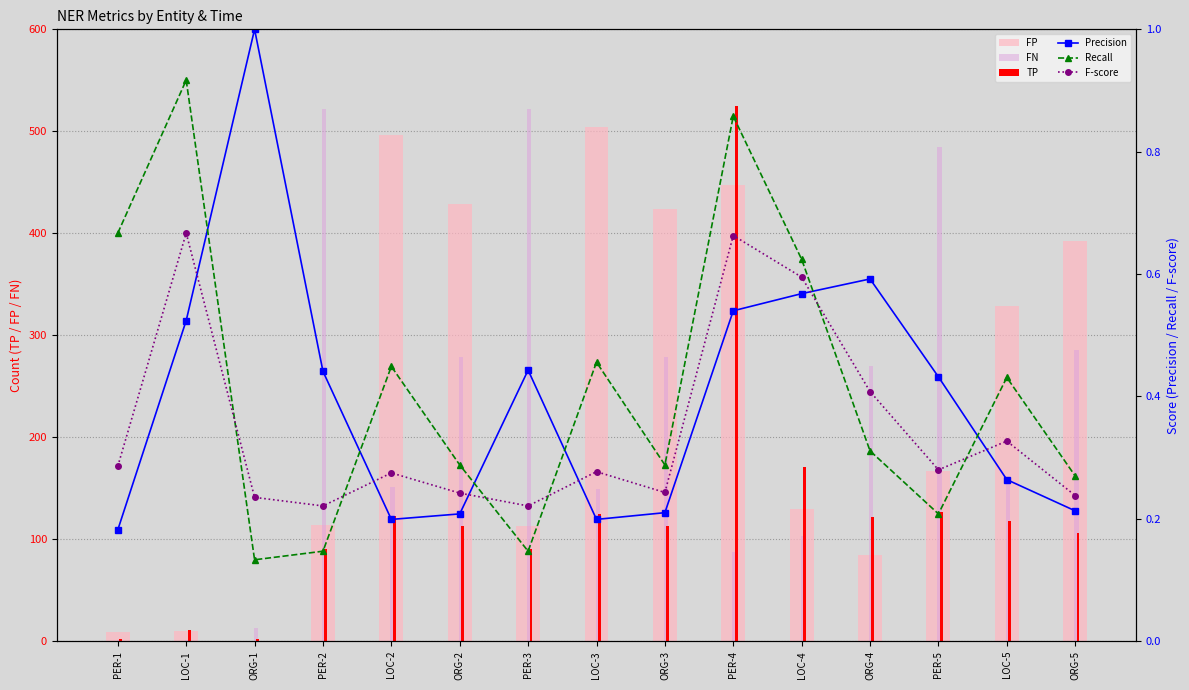

What is the difference between the maximum and minimum values in the TP series?

523.0